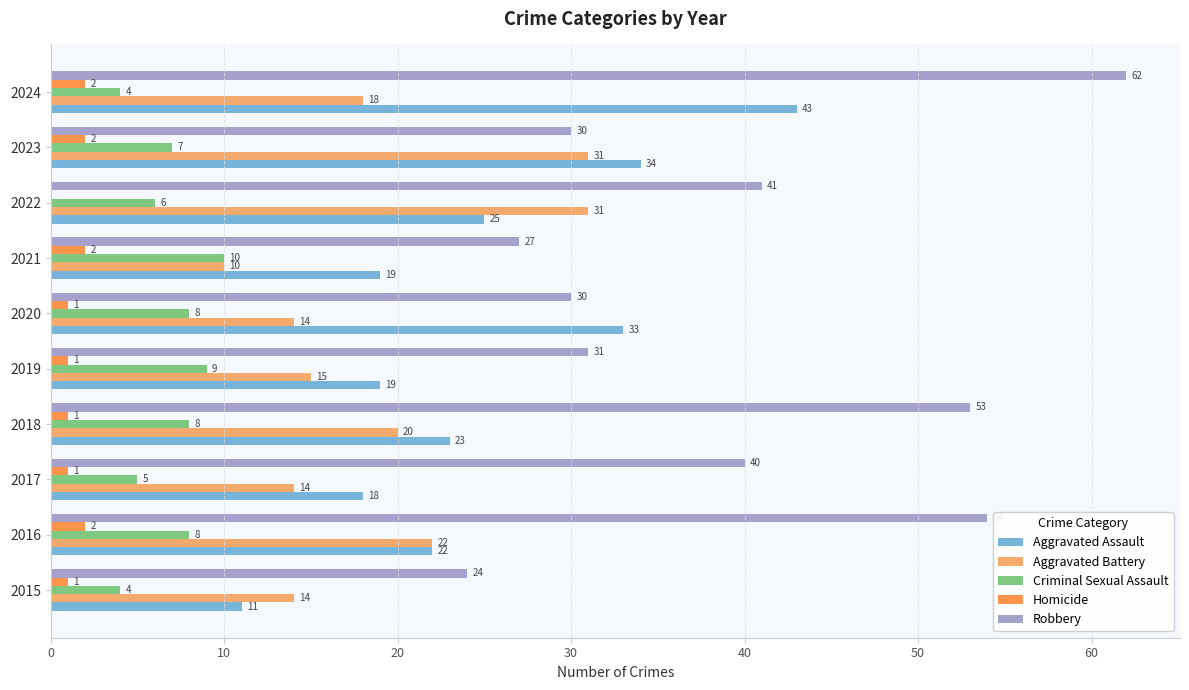

Count the number of data series in this chart.

5